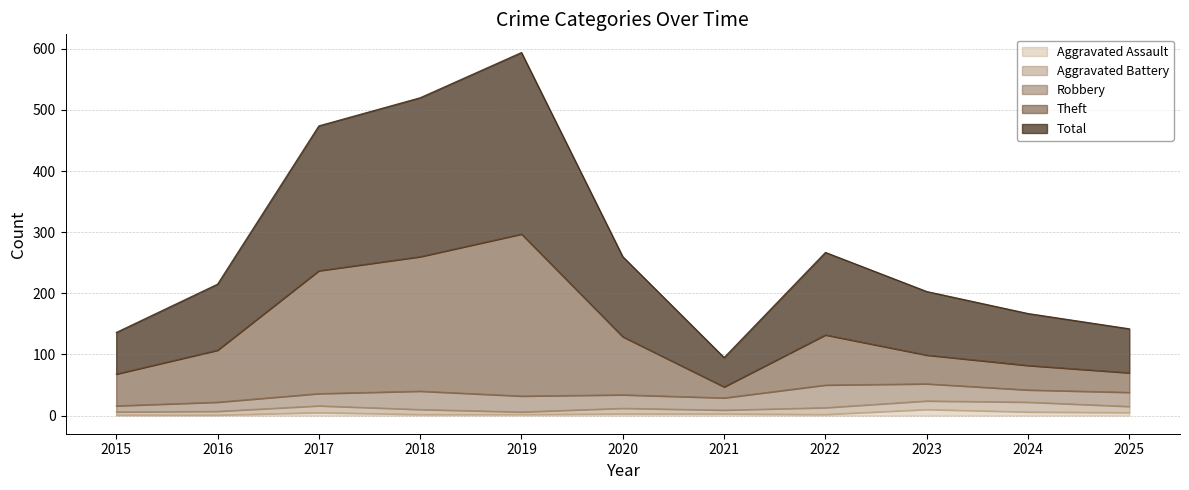

What is the difference between the maximum and second lowest values in the Aggravated Assault series?

9